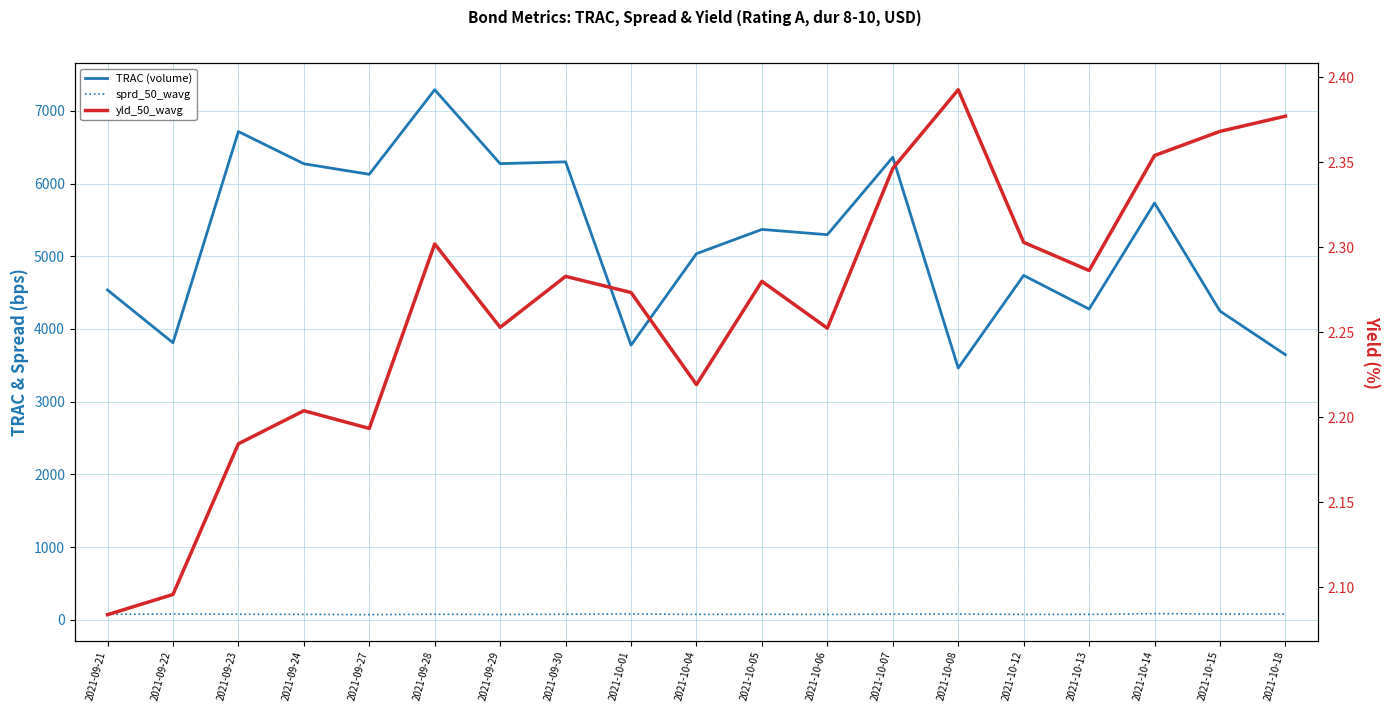

At 2021-10-13, list the series in order from smallest to largest.

yld_50_wavg, sprd_50_wavg, TRAC (volume)